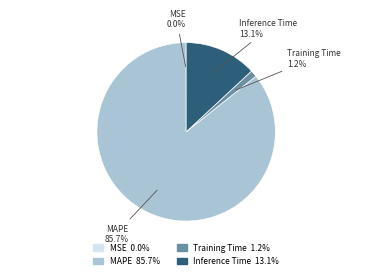

Is MAPE the majority of the pie?

Yes